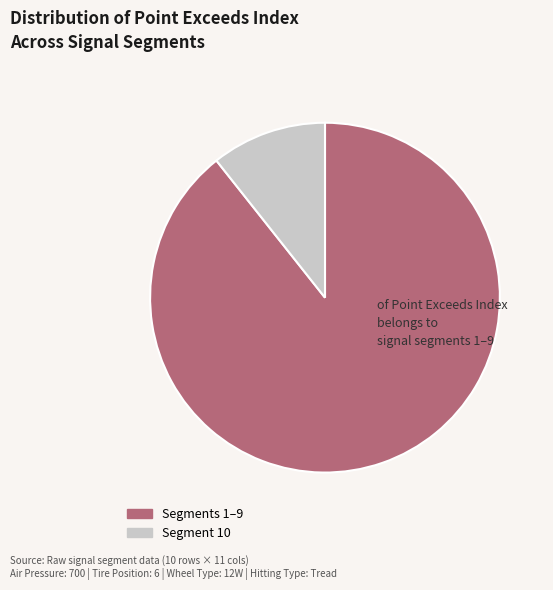

How many segments does this pie chart have?

2